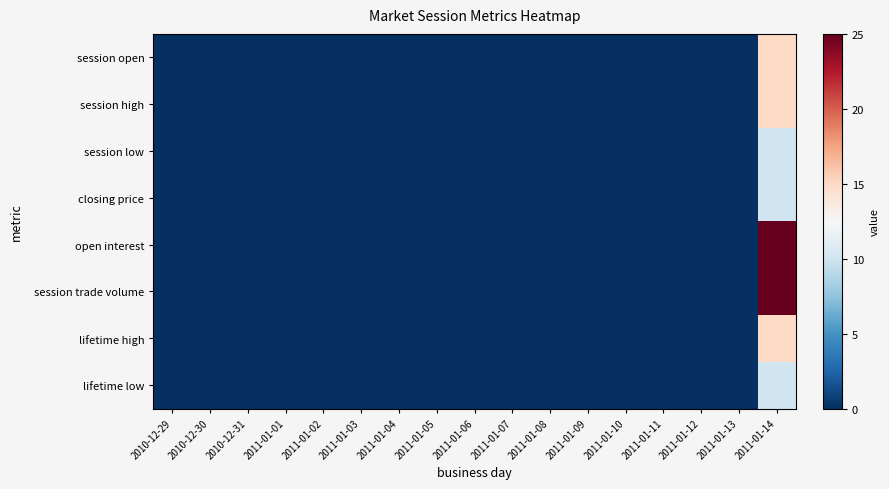

At 2011-01-01, list the series in order from largest to smallest.

session open, session high, session low, closing price, open interest, session trade volume, lifetime high, lifetime low